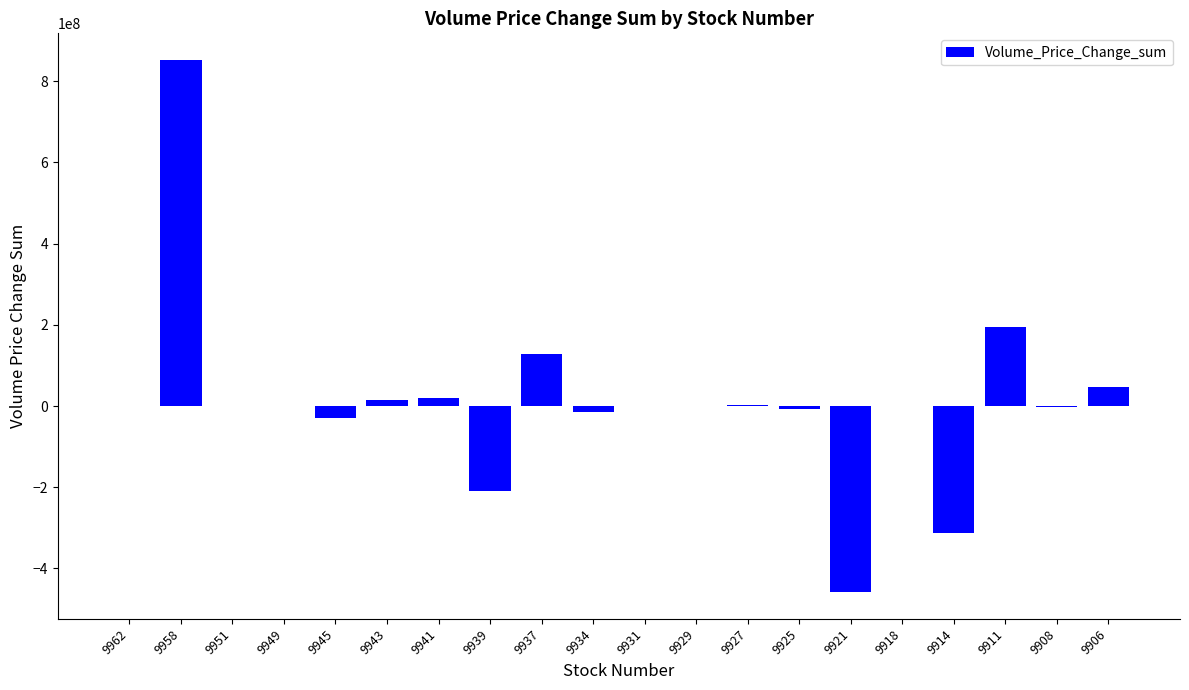

What is the greatest value displayed?

852418679